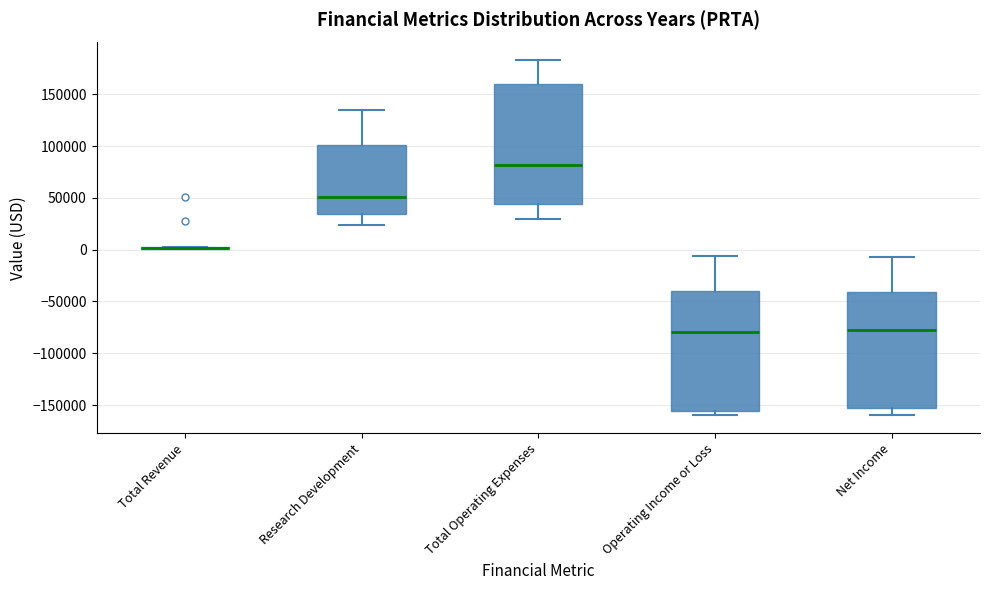

Reading left to right, transcribe this box plot: for each box, give where its median line is, the range the box spans, and where its two whiskers end, as read against the y-axis. The values are not printed on the chart, so give them approximately, as read against the axis.

Total Revenue: box collapsed to a line at 0, whiskers 0 to 5000
Research Development: median 50000, box 35000 to 100000, whiskers 25000 to 135000
Total Operating Expenses: median 80000, box 45000 to 160000, whiskers 30000 to 185000
Operating Income or Loss: median -80000, box -155000 to -40000, whiskers -160000 to -5000
Net Income: median -80000, box -155000 to -40000, whiskers -160000 to -5000